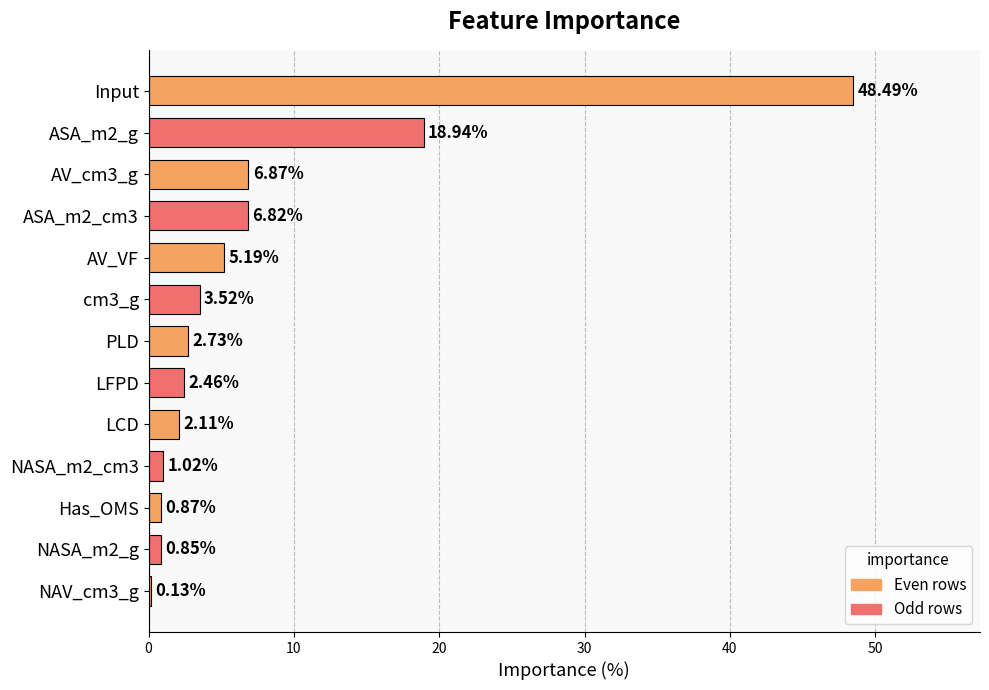

What is the change in value from cm3_g to NASA_m2_cm3?

-2.5